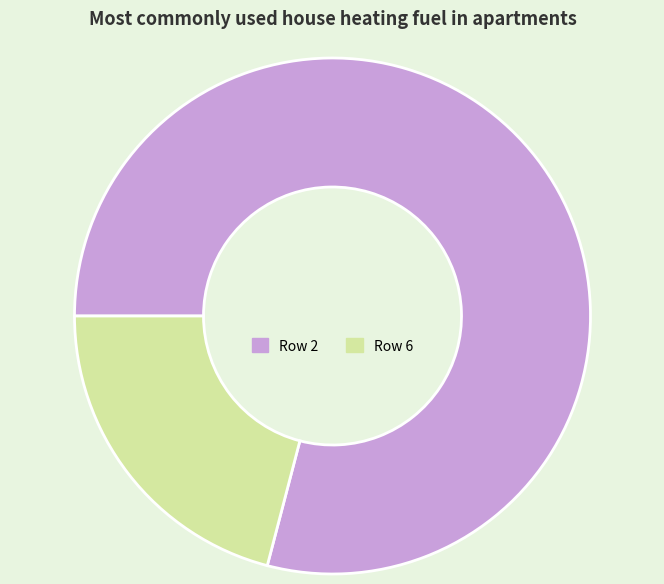

Rank the categories by value from highest to lowest.

Row 2, Row 6